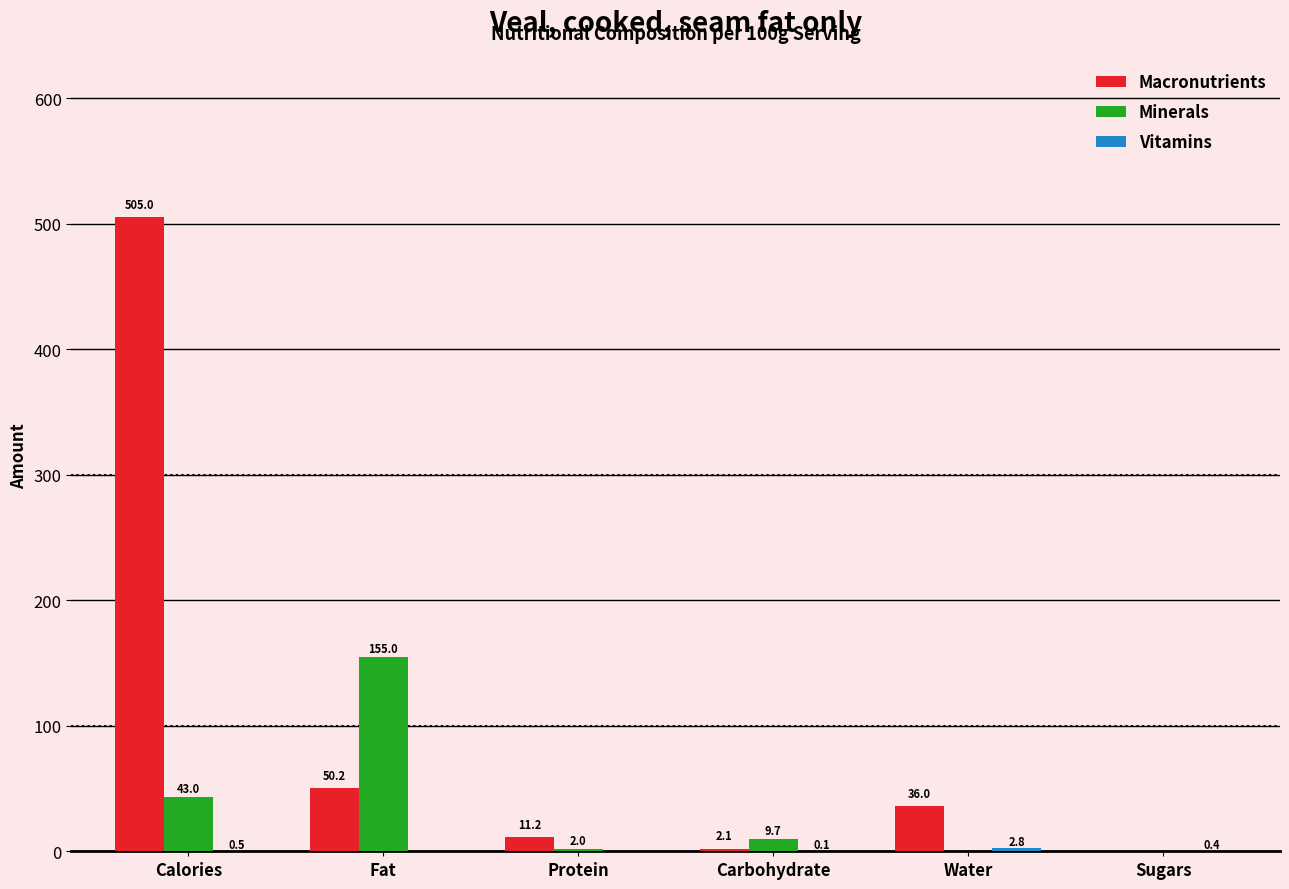

Are the bars horizontal?

No